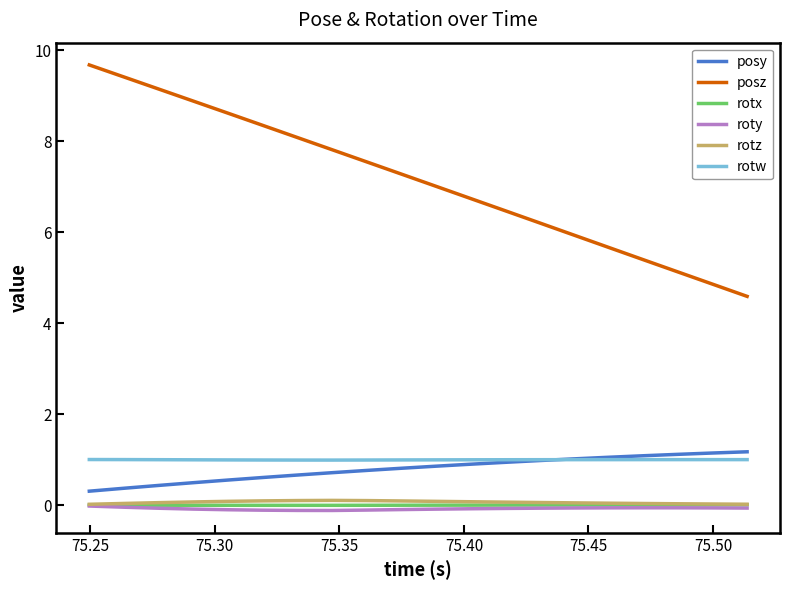

True or false: posz and posy cross at least once.

False